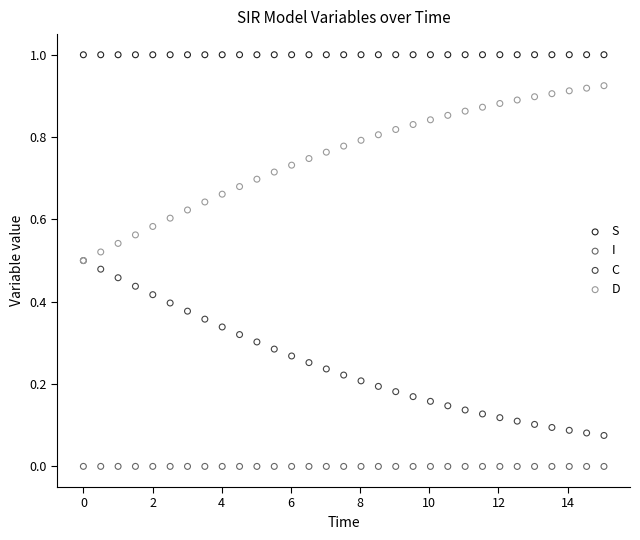

Which series reaches the minimum Y coordinate?

I